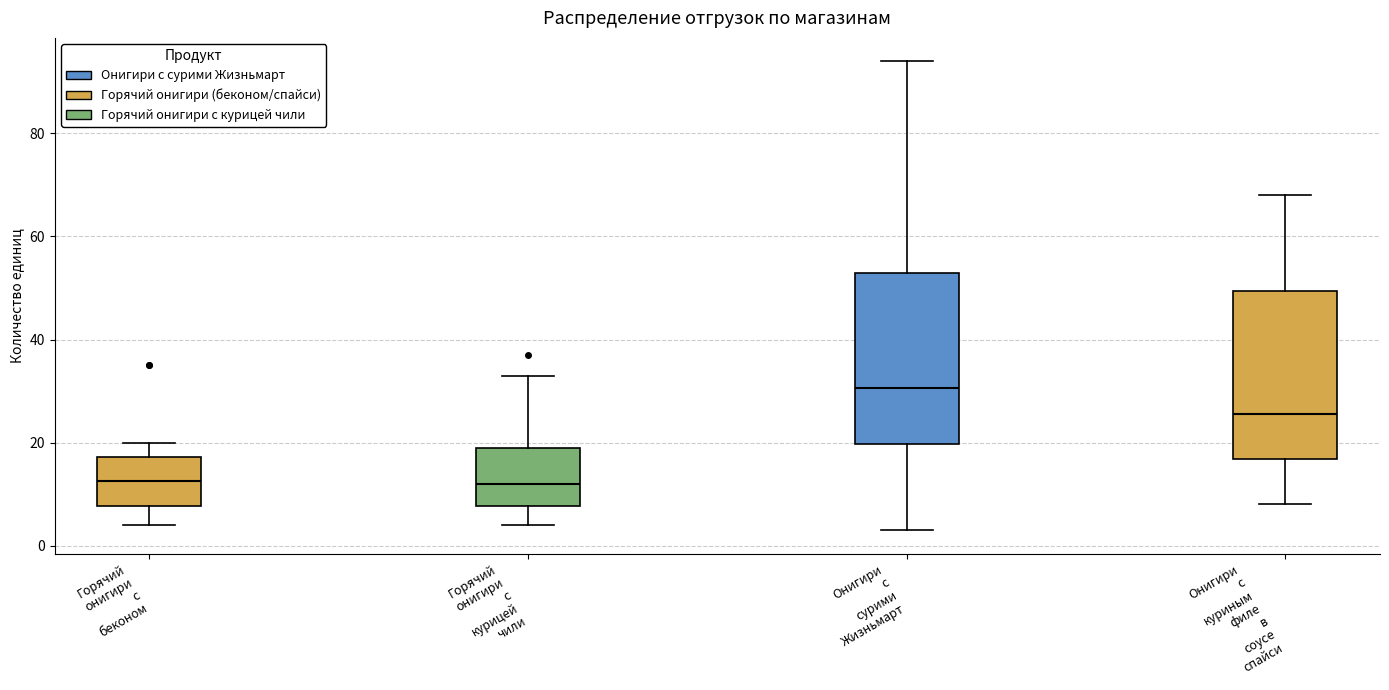

Reading left to right, transcribe this box plot: for each box, give where its median line is, the range the box spans, and where its two whiskers end, as read against the y-axis. The values are not printed on the chart, so give them approximately, as read against the axis.

Горячий онигири с беконом: median 12, box 8 to 18, whiskers 4 to 20
Горячий онигири с курицей чили: median 12, box 8 to 20, whiskers 4 to 34
Онигири с сурими Жизньмарт: median 30, box 20 to 54, whiskers 4 to 94
Онигири с куриным филе в соусе спайси: median 26, box 16 to 50, whiskers 8 to 68